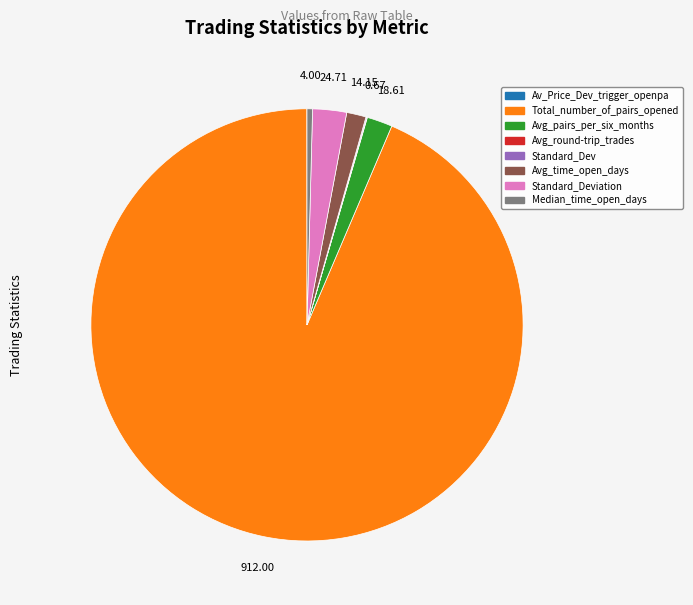

Is there a majority slice in this chart?

Yes